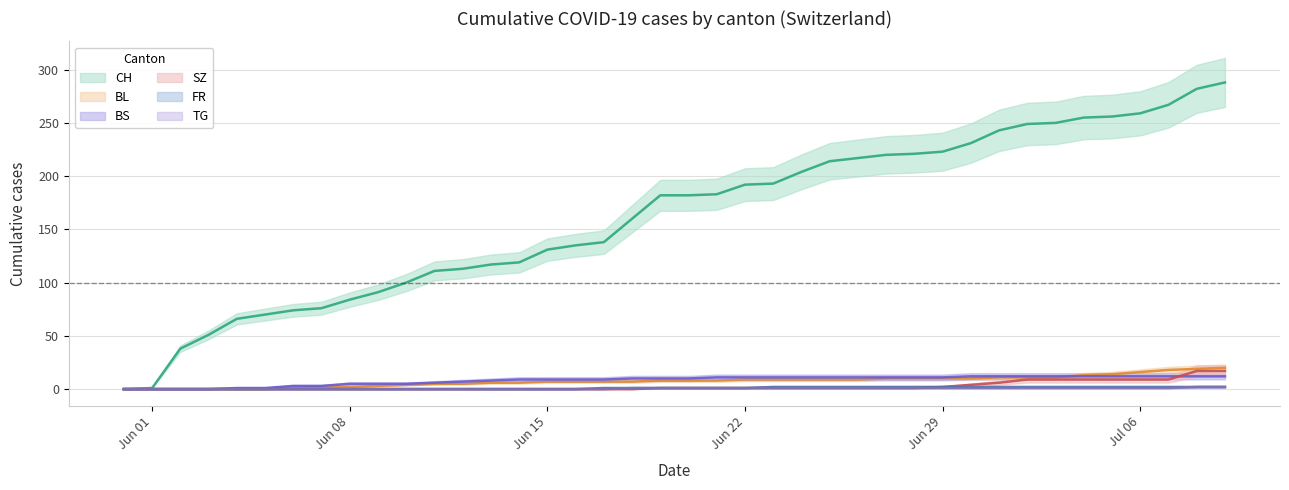

What is the difference between the CH values at 2020-07-01 and 2020-06-17?

105